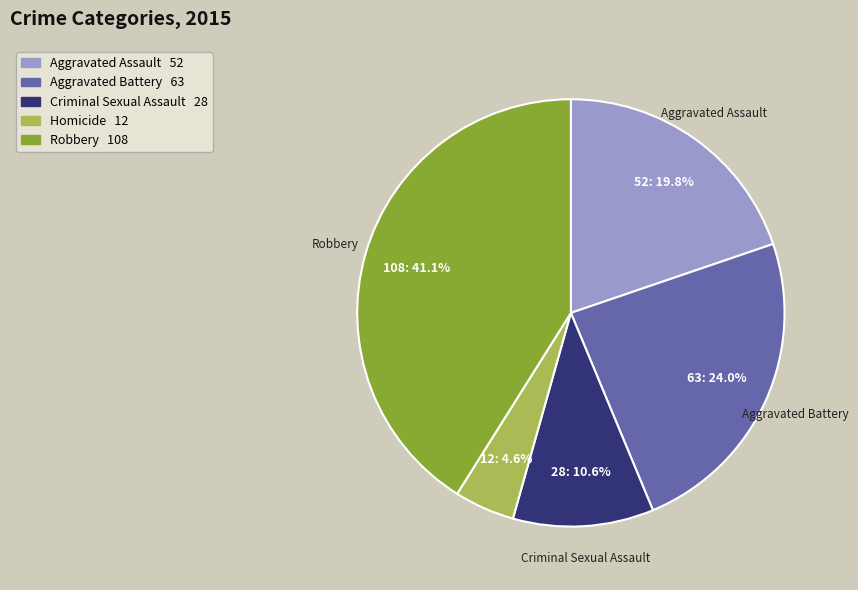

Approximately how many times larger is the value at Aggravated Assault compared to Aggravated Battery?

0.8